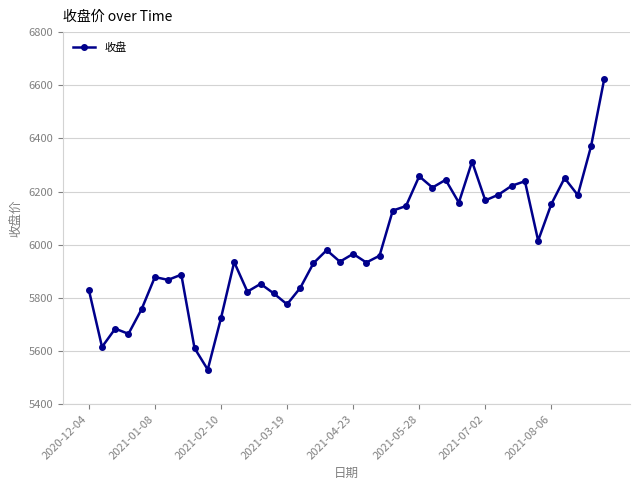

Does the chart have visible grid lines?

Yes